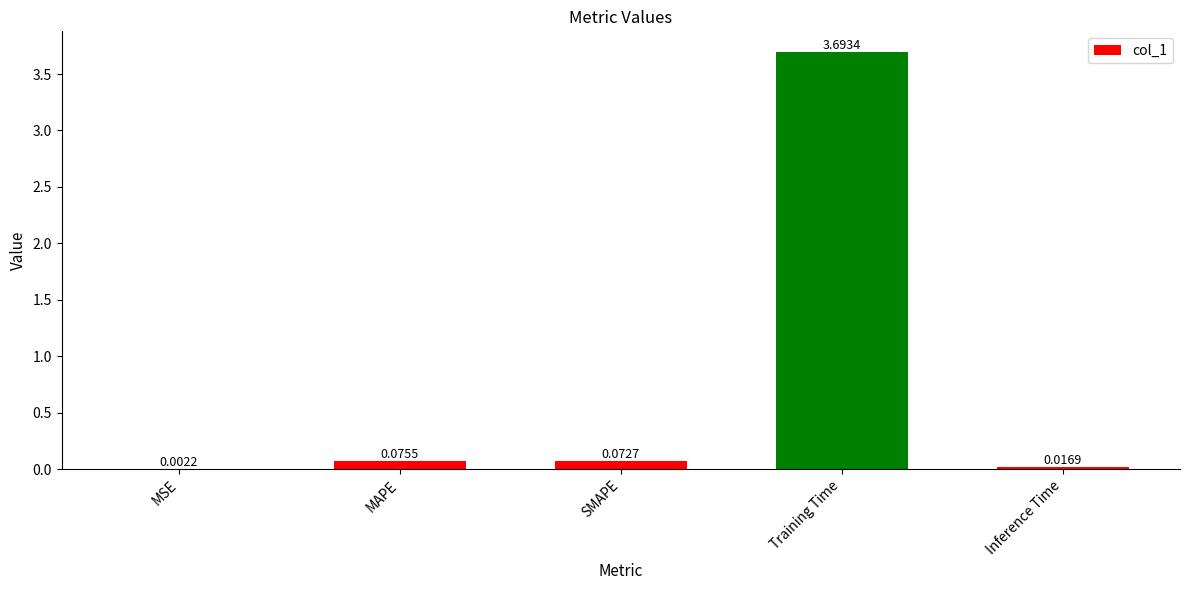

What is the sum of all values?

3.9